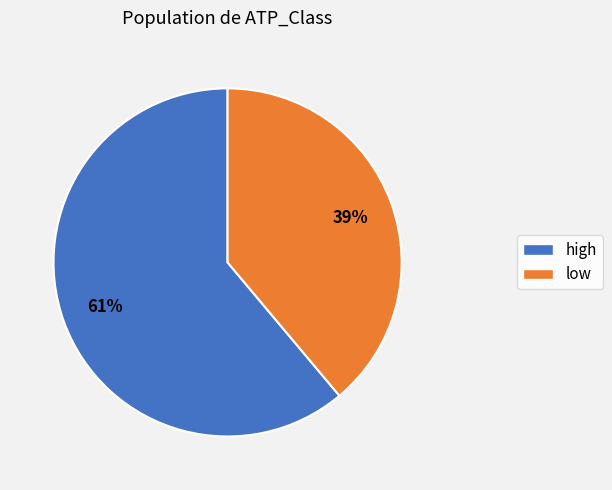

What is the largest slice in the pie chart?

high